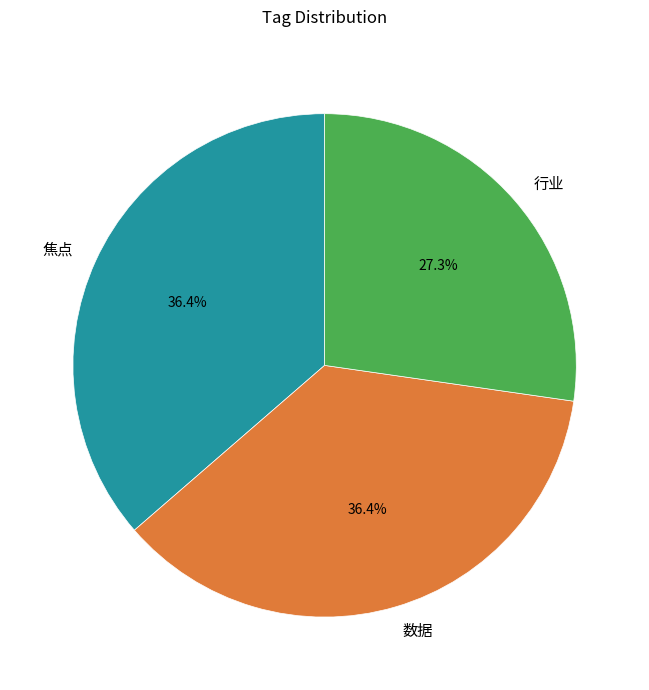

Combined, do 行业 and 焦点 account for over 50%?

Yes